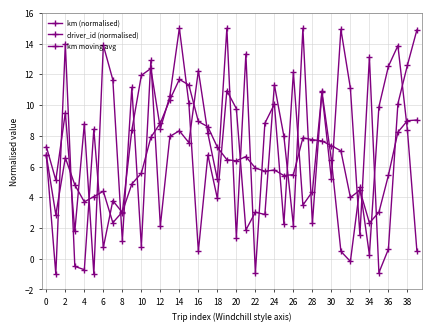

How many lines are shown in the chart?

3